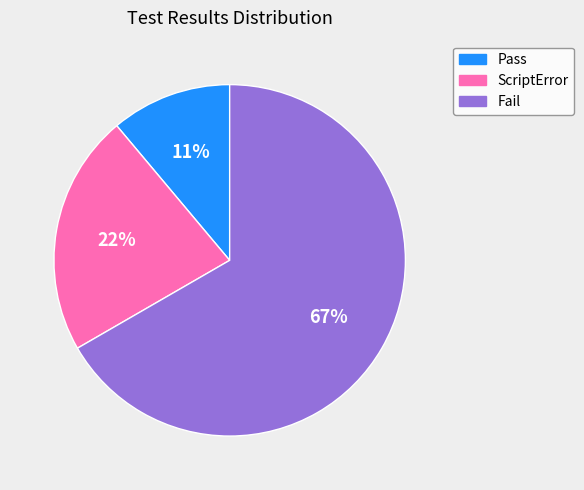

True or false: Pass accounts for 11% of the total.

True